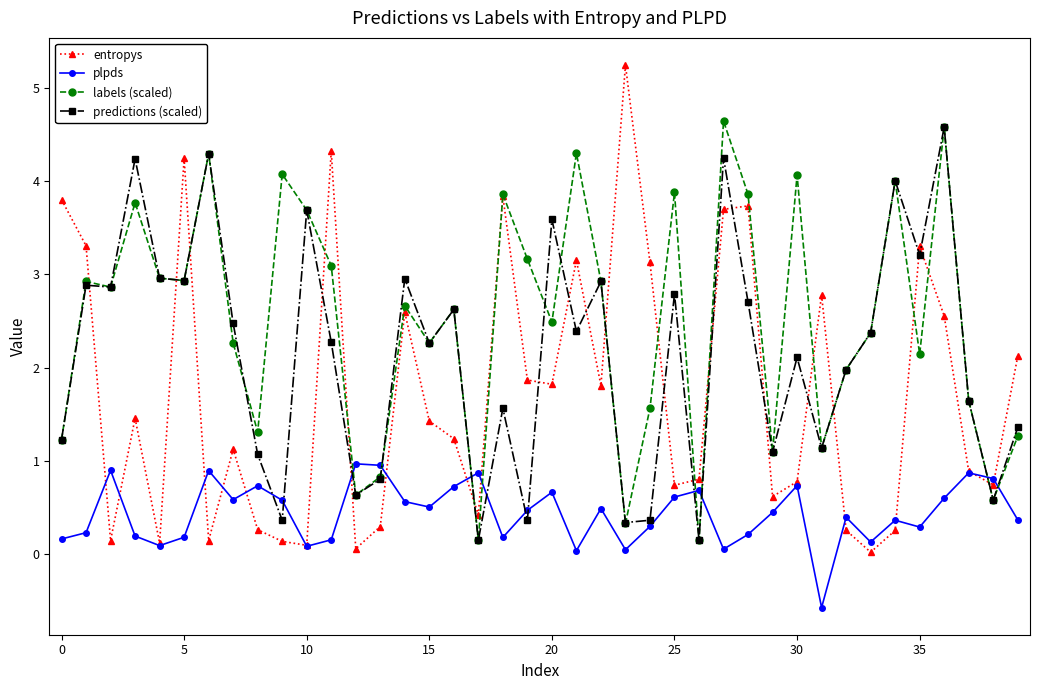

What is the maximum value for plpds?

1.0